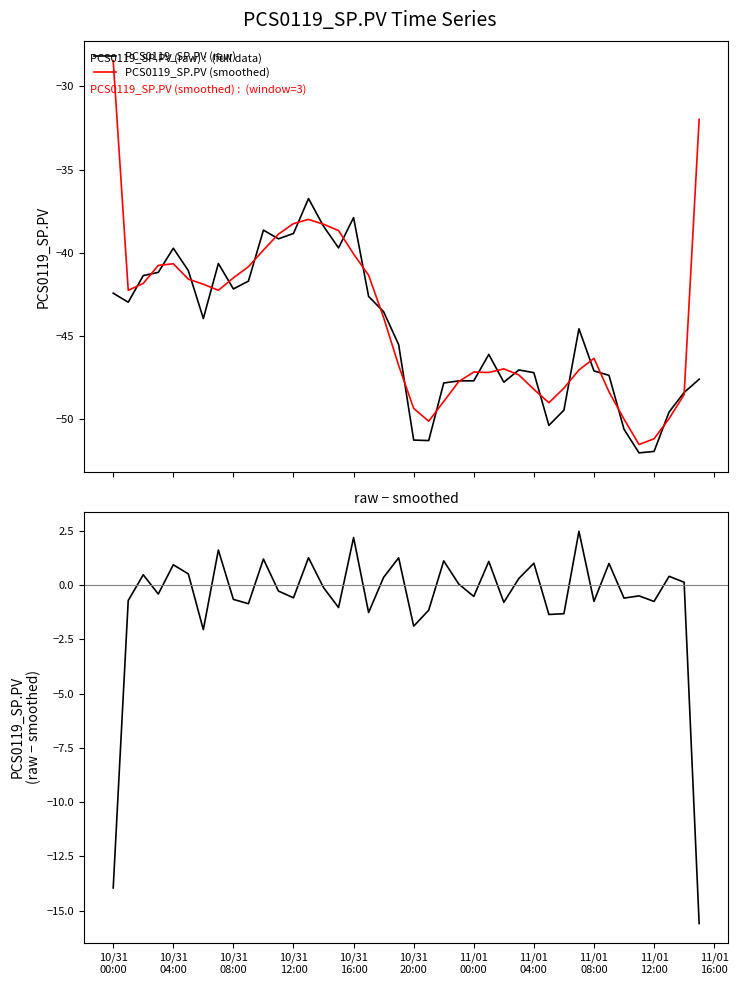

At how many categories does at least one series exceed -39?

40